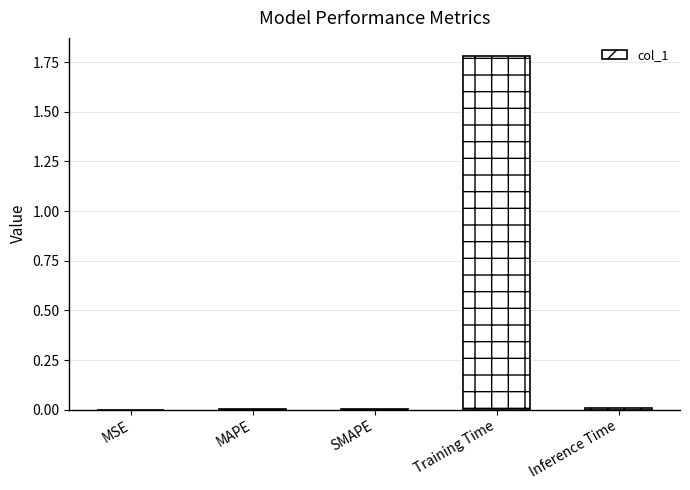

How many data points does each series have?

5